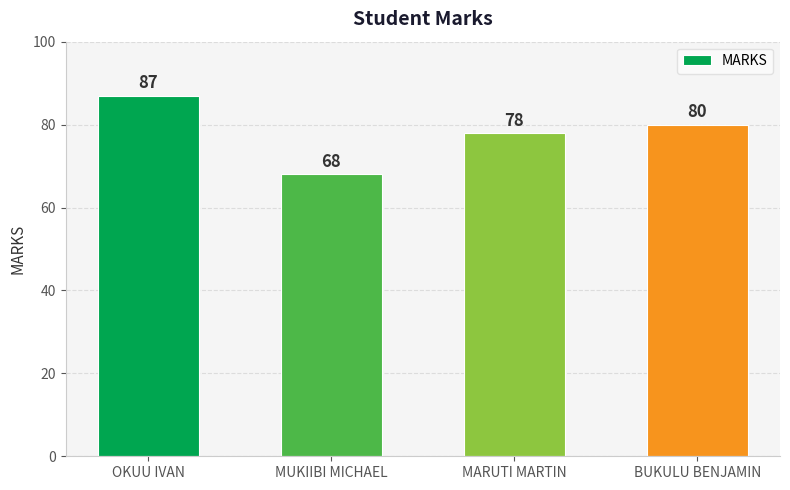

What is the average value?

78